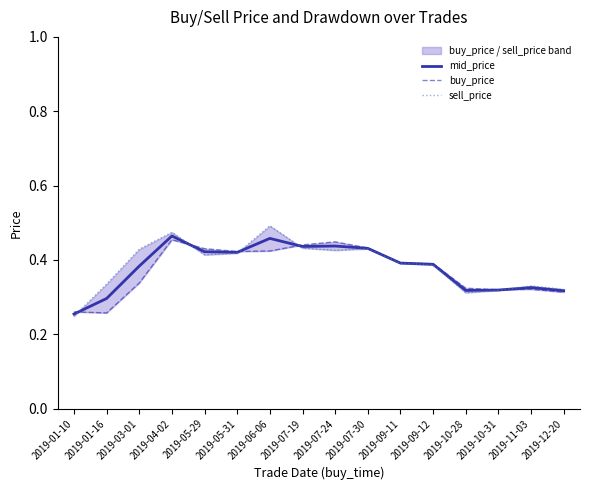

What is the value of the mid_price point at the 14th from the left?

0.3